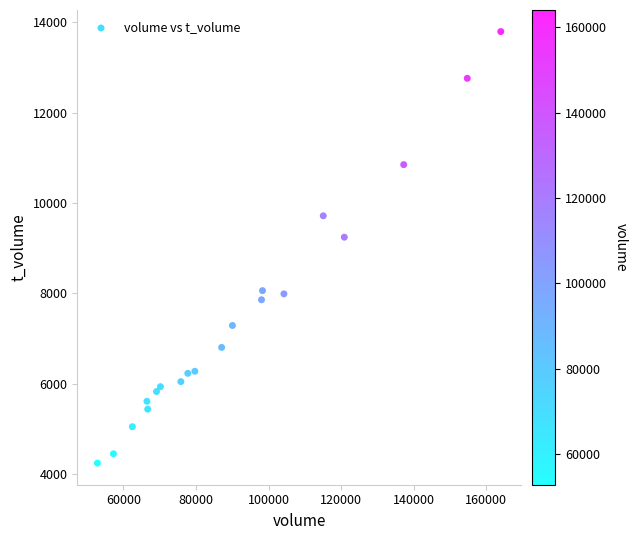

What is the range of X values (max minus min)?

111221